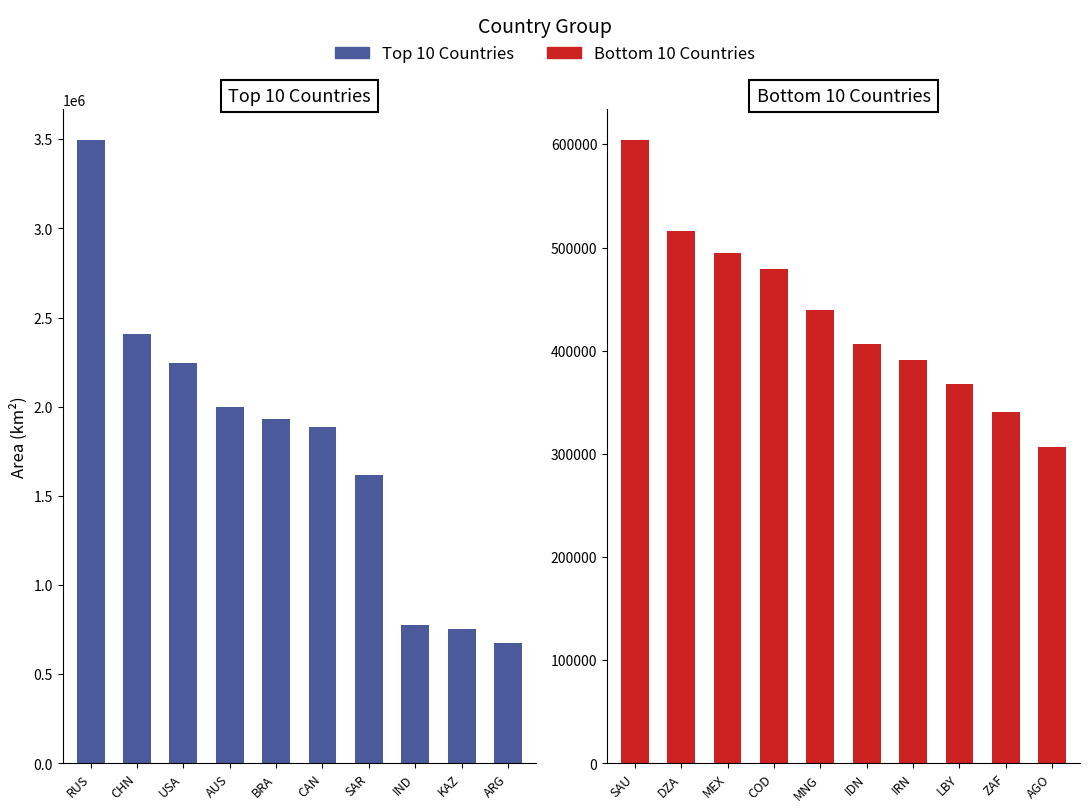

Is it true that Bottom 10 equals 238459.2 at DZA?

False